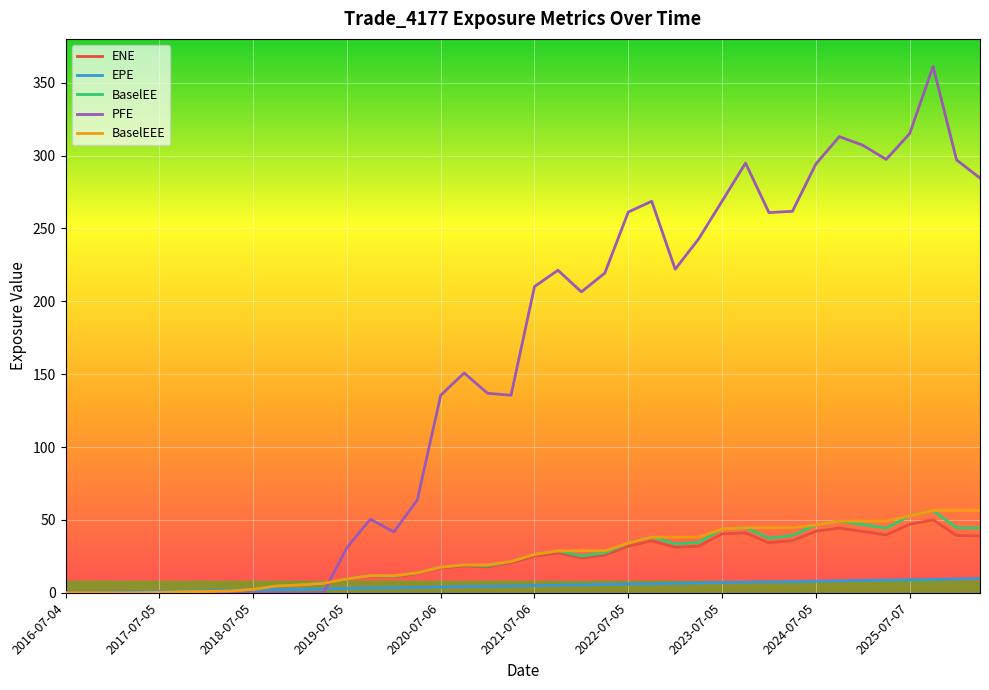

What is the average value of the PFE series?

153.8